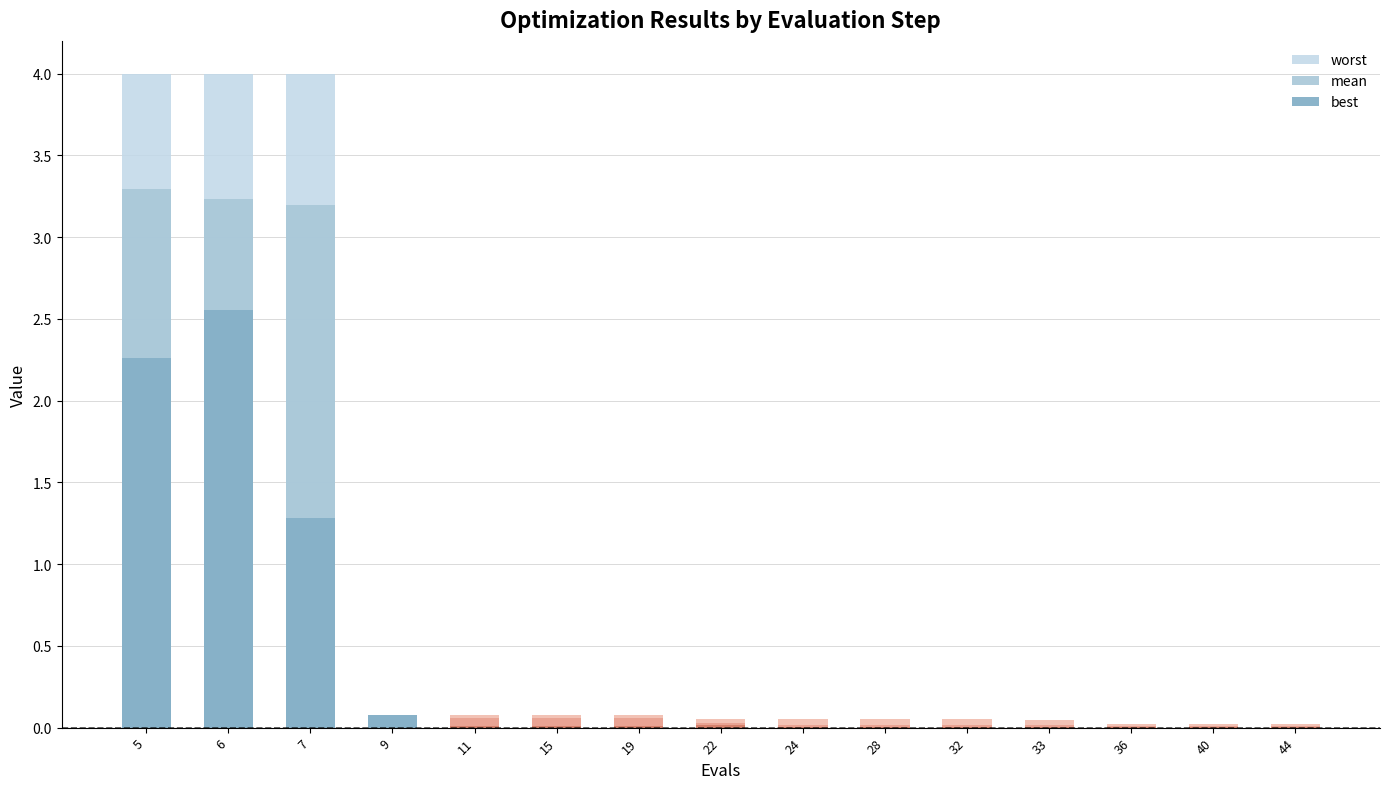

Rank the series by their maximum value, from highest to lowest.

worst, mean, best